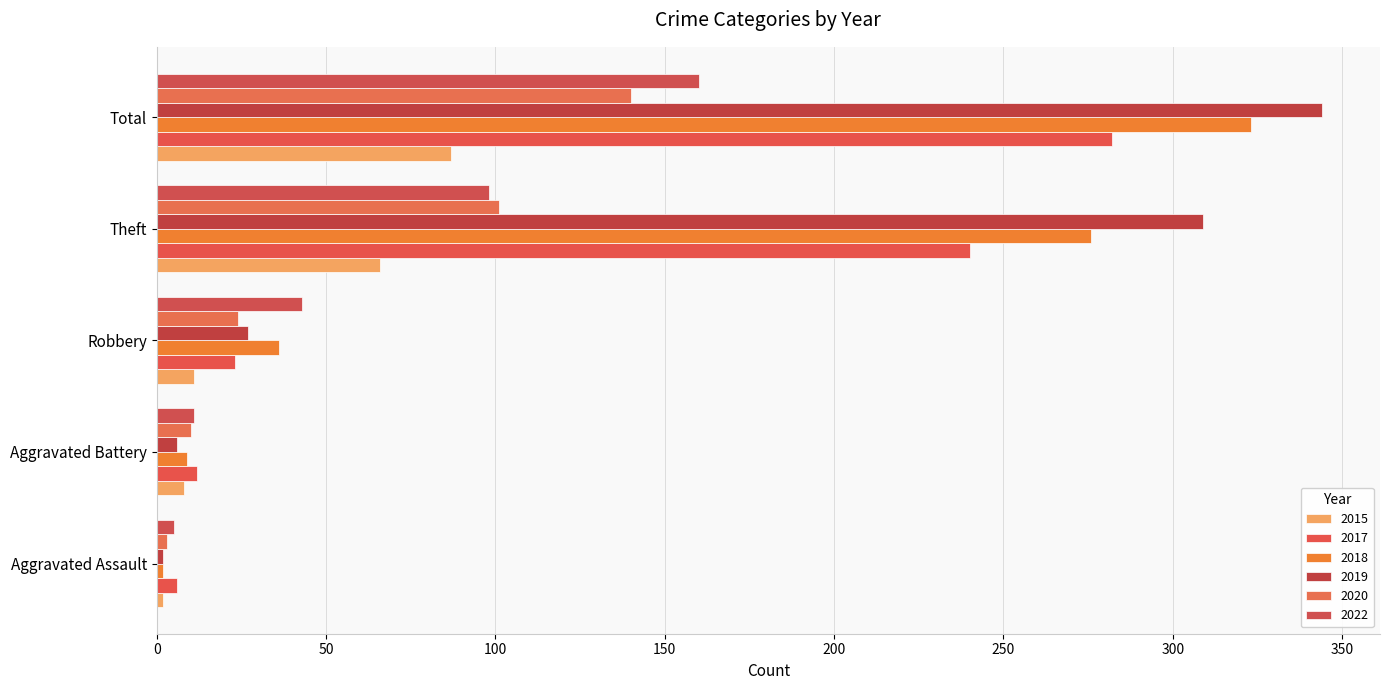

How many data points does each series have?

5